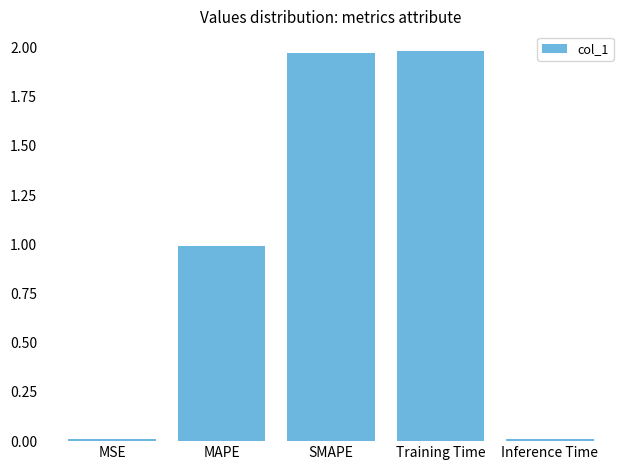

What is the label of the 2nd bar from the right?

Training Time